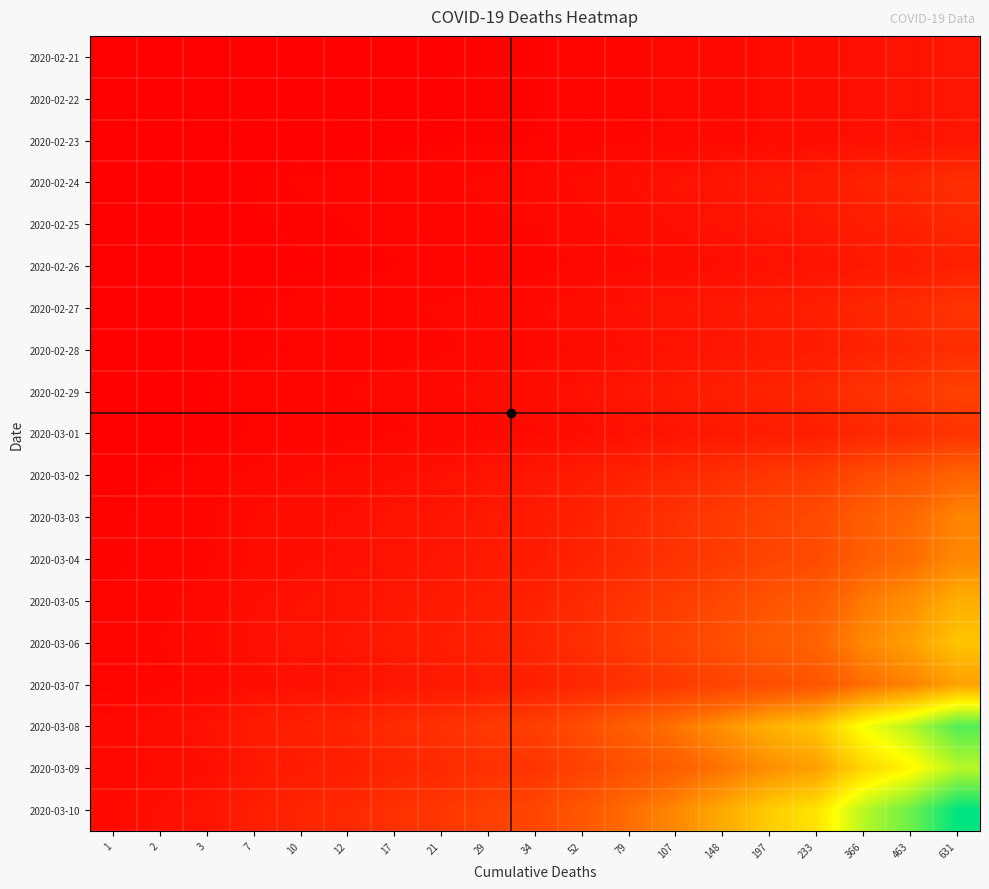

Reading right to left, transcribe all the data shown in this chart.

2020-02-21: 631=25.1	463=21.5	366=19.1	233=15.3	197=14.0	148=12.2	107=10.3	79=8.9	52=7.2	34=5.8	29=5.4	21=4.6	17=4.1	12=3.5	10=3.2	7=2.6	3=1.7	2=1.4	1=1.0
2020-02-22: 631=25.1	463=21.5	366=19.1	233=15.3	197=14.0	148=12.2	107=10.3	79=8.9	52=7.2	34=5.8	29=5.4	21=4.6	17=4.1	12=3.5	10=3.2	7=2.6	3=1.7	2=1.4	1=1.0
2020-02-23: 631=25.1	463=21.5	366=19.1	233=15.3	197=14.0	148=12.2	107=10.3	79=8.9	52=7.2	34=5.8	29=5.4	21=4.6	17=4.1	12=3.5	10=3.2	7=2.6	3=1.7	2=1.4	1=1.0
2020-02-24: 631=50.2	463=43.0	366=38.3	233=30.5	197=28.1	148=24.3	107=20.7	79=17.8	52=14.4	34=11.7	29=10.8	21=9.2	17=8.2	12=6.9	10=6.3	7=5.3	3=3.5	2=2.8	1=2.0
2020-02-25: 631=43.5	463=37.3	366=33.1	233=26.4	197=24.3	148=21.1	107=17.9	79=15.4	52=12.5	34=10.1	29=9.3	21=7.9	17=7.1	12=6.0	10=5.5	7=4.6	3=3.0	2=2.4	1=1.7
2020-02-26: 631=35.5	463=30.4	366=27.1	233=21.6	197=19.8	148=17.2	107=14.6	79=12.6	52=10.2	34=8.2	29=7.6	21=6.5	17=5.8	12=4.9	10=4.5	7=3.7	3=2.4	2=2.0	1=1.4
2020-02-27: 631=56.2	463=48.1	366=42.8	233=34.1	197=31.4	148=27.2	107=23.1	79=19.9	52=16.1	34=13.0	29=12.0	21=10.2	17=9.2	12=7.7	10=7.1	7=5.9	3=3.9	2=3.2	1=2.2
2020-02-28: 631=50.2	463=43.0	366=38.3	233=30.5	197=28.1	148=24.3	107=20.7	79=17.8	52=14.4	34=11.7	29=10.8	21=9.2	17=8.2	12=6.9	10=6.3	7=5.3	3=3.5	2=2.8	1=2.0
2020-02-29: 631=71.0	463=60.9	366=54.1	233=43.2	197=39.7	148=34.4	107=29.3	79=25.1	52=20.4	34=16.5	29=15.2	21=13.0	17=11.7	12=9.8	10=8.9	7=7.5	3=4.9	2=4.0	1=2.8
2020-03-01: 631=56.2	463=48.1	366=42.8	233=34.1	197=31.4	148=27.2	107=23.1	79=19.9	52=16.1	34=13.0	29=12.0	21=10.2	17=9.2	12=7.7	10=7.1	7=5.9	3=3.9	2=3.2	1=2.2
2020-03-02: 631=106.6	463=91.3	366=81.2	233=64.8	197=59.5	148=51.6	107=43.9	79=37.7	52=30.6	34=24.7	29=22.8	21=19.4	17=17.5	12=14.7	10=13.4	7=11.2	3=7.3	2=6.0	1=4.2
2020-03-03: 631=130.5	463=111.8	366=99.4	233=79.3	197=72.9	148=63.2	107=53.7	79=46.2	52=37.5	34=30.3	29=28.0	21=23.8	17=21.4	12=18.0	10=16.4	7=13.7	3=9.0	2=7.3	1=5.2
2020-03-04: 631=132.9	463=113.9	366=101.2	233=80.8	197=74.3	148=64.4	107=54.7	79=47.0	52=38.2	34=30.9	29=28.5	21=24.2	17=21.8	12=18.3	10=16.7	7=14.0	3=9.2	2=7.5	1=5.3
2020-03-05: 631=160.8	463=137.8	366=122.5	233=97.7	197=89.9	148=77.9	107=66.2	79=56.9	52=46.2	34=37.3	29=34.5	21=29.3	17=26.4	12=22.2	10=20.2	7=16.9	3=11.1	2=9.1	1=6.4
2020-03-06: 631=175.8	463=150.6	366=133.9	233=106.9	197=98.2	148=85.2	107=72.4	79=62.2	52=50.5	34=40.8	29=37.7	21=32.1	17=28.9	12=24.2	10=22.1	7=18.5	3=12.1	2=9.9	1=7.0
2020-03-07: 631=150.7	463=129.1	366=114.8	233=91.6	197=84.2	148=73.0	107=62.1	79=53.3	52=43.3	34=35.0	29=32.3	21=27.5	17=24.7	12=20.8	10=19.0	7=15.9	3=10.4	2=8.5	1=6.0
2020-03-08: 631=289.7	463=248.2	366=220.6	233=176.0	197=161.9	148=140.3	107=119.3	79=102.5	52=83.2	34=67.2	29=62.1	21=52.8	17=47.5	12=39.9	10=36.5	7=30.5	3=20.0	2=16.3	1=11.5
2020-03-09: 631=247.4	463=211.9	366=188.4	233=150.3	197=138.2	148=119.8	107=101.9	79=87.5	52=71.0	34=57.4	29=53.0	21=45.1	17=40.6	12=34.1	10=31.1	7=26.1	3=17.1	2=13.9	1=9.8
2020-03-10: 631=325.6	463=278.9	366=248.0	233=197.8	197=181.9	148=157.7	107=134.1	79=115.2	52=93.5	34=75.6	29=69.8	21=59.4	17=53.4	12=44.9	10=41.0	7=34.3	3=22.4	2=18.3	1=13.0